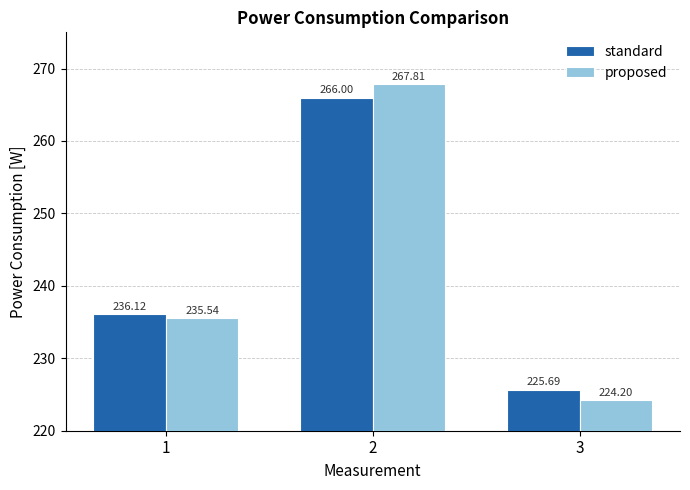

Reading left to right, list all the values displayed in this chart.

standard: 1=236.1	2=266.0	3=225.7
proposed: 1=235.5	2=267.8	3=224.2